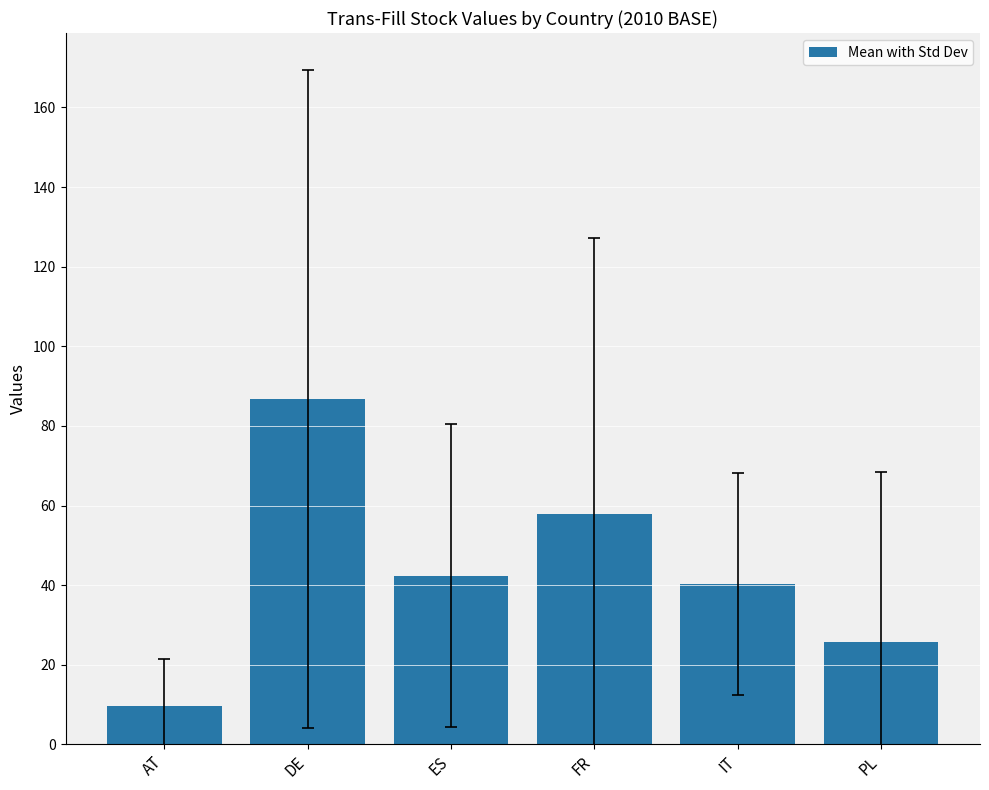

At which label does the data first exceed 42?

DE